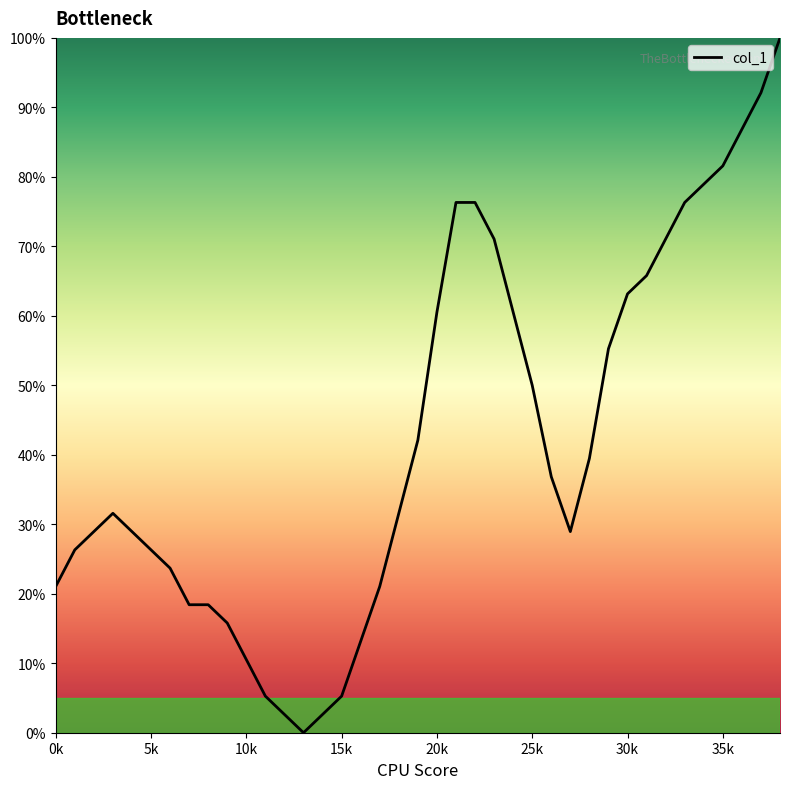

What is the maximum value shown in the chart?

100.0